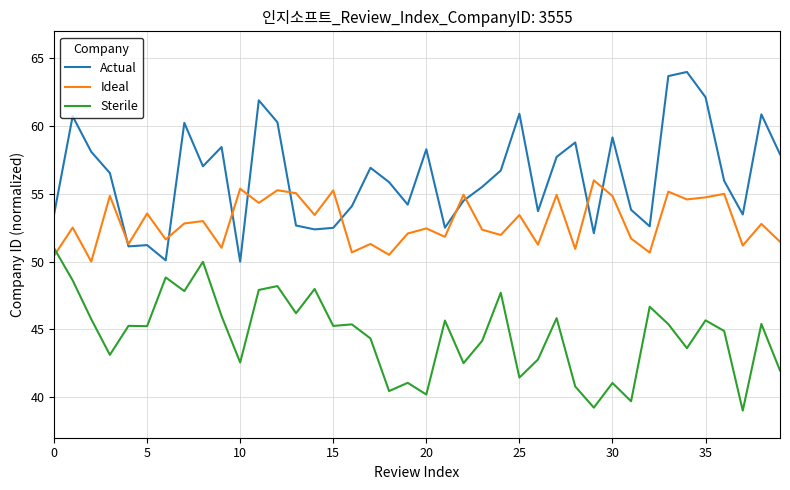

True or false: Actual and Sterile cross at least once.

False